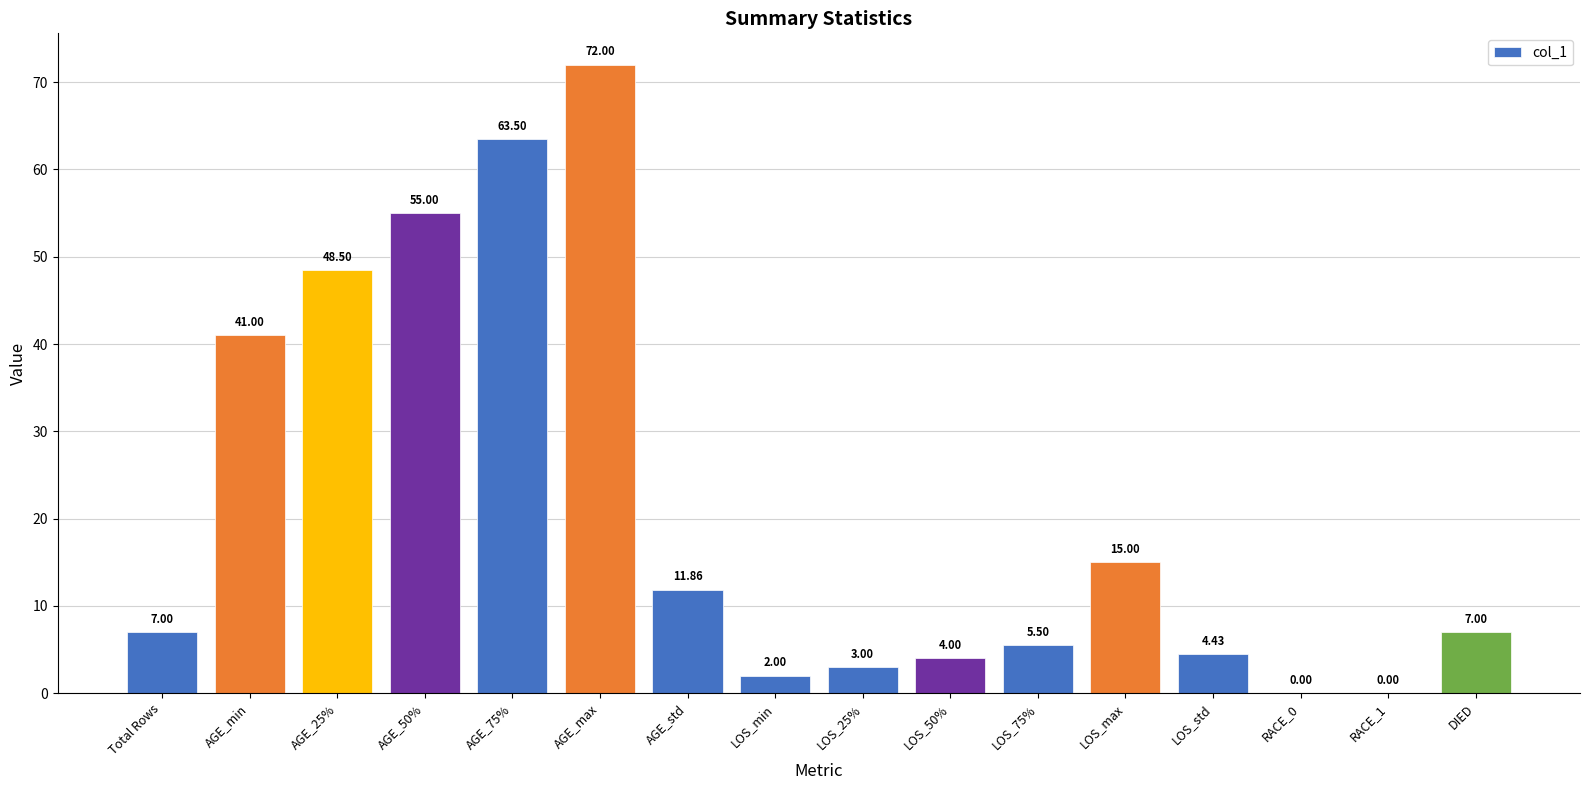

Which category has the highest value across all series?

AGE_max